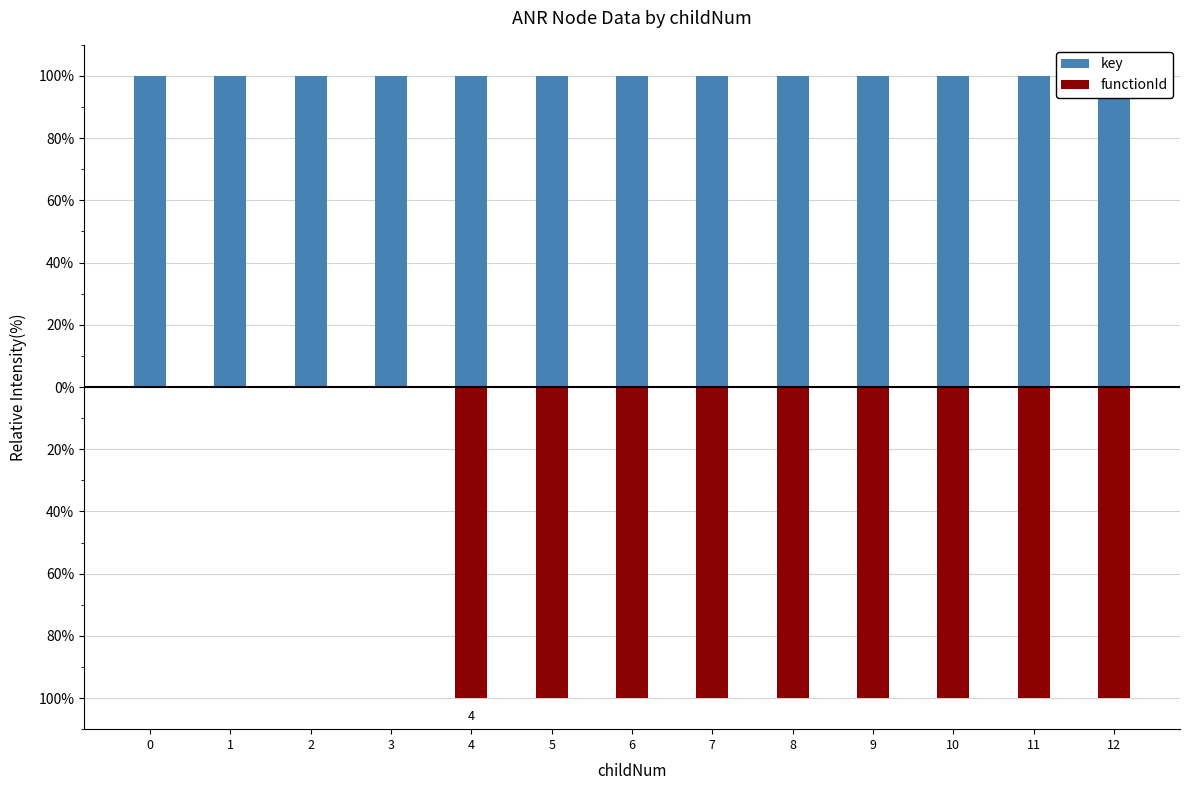

Which series changed the most between 1 and 6?

functionId